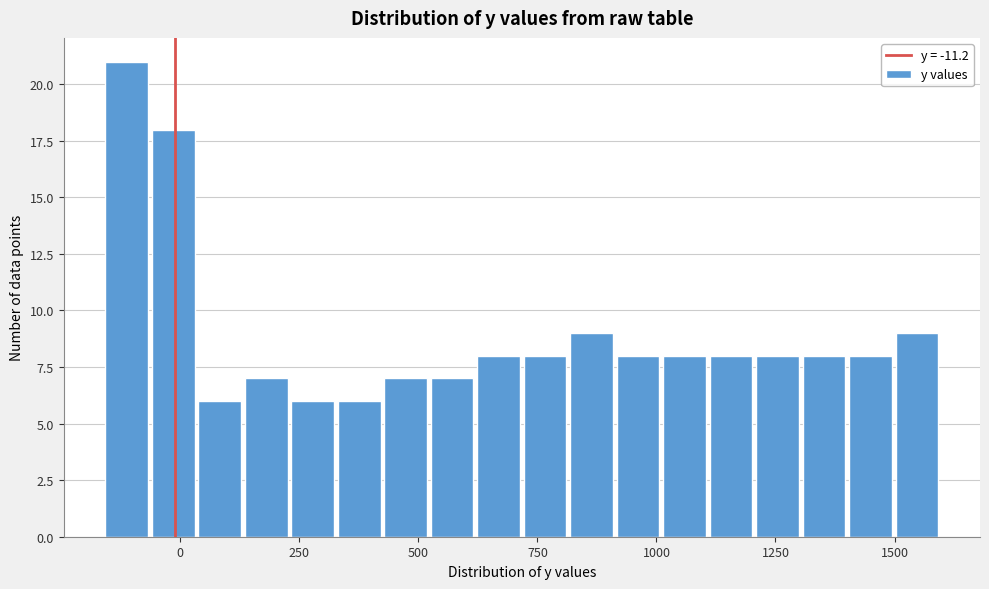

Around what value on the x-axis is the tallest bar? Give the approximate position of its centre, as read against the axis.

-100